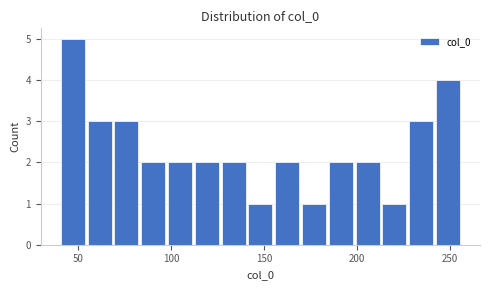

Read against the x-axis, roughly where is the centre of the tallest bar?

45